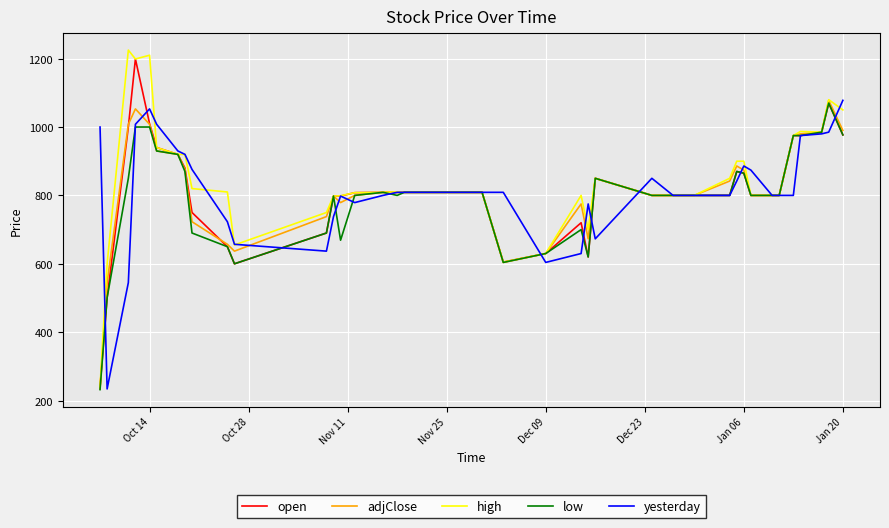

What is the maximum value shown in the chart?

1225